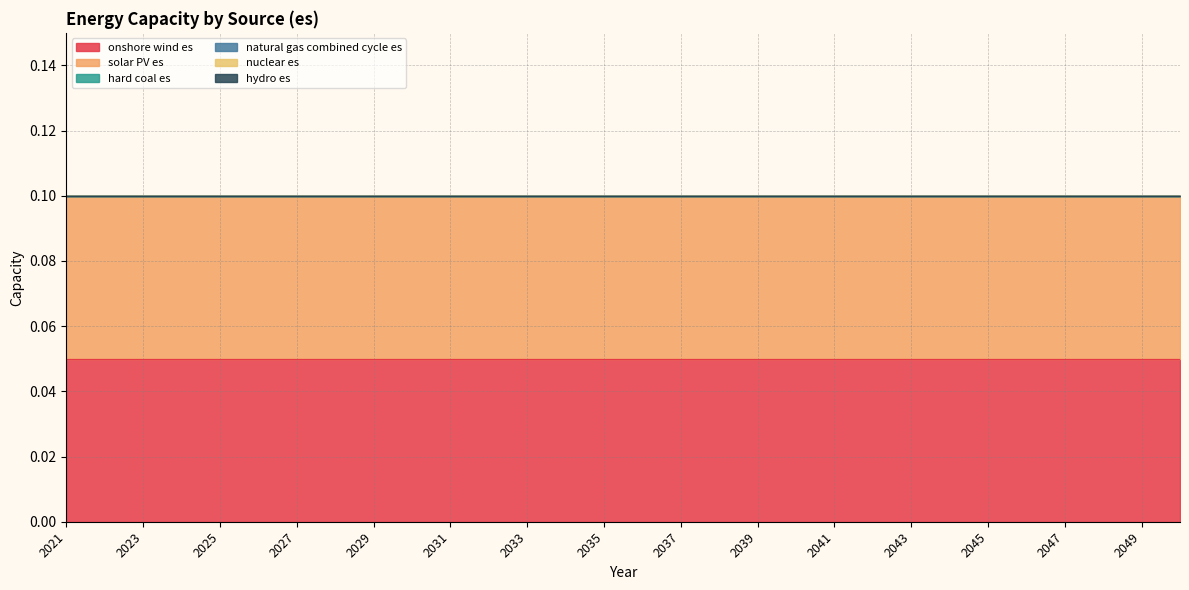

Which series has the largest total across all categories?

onshore wind es